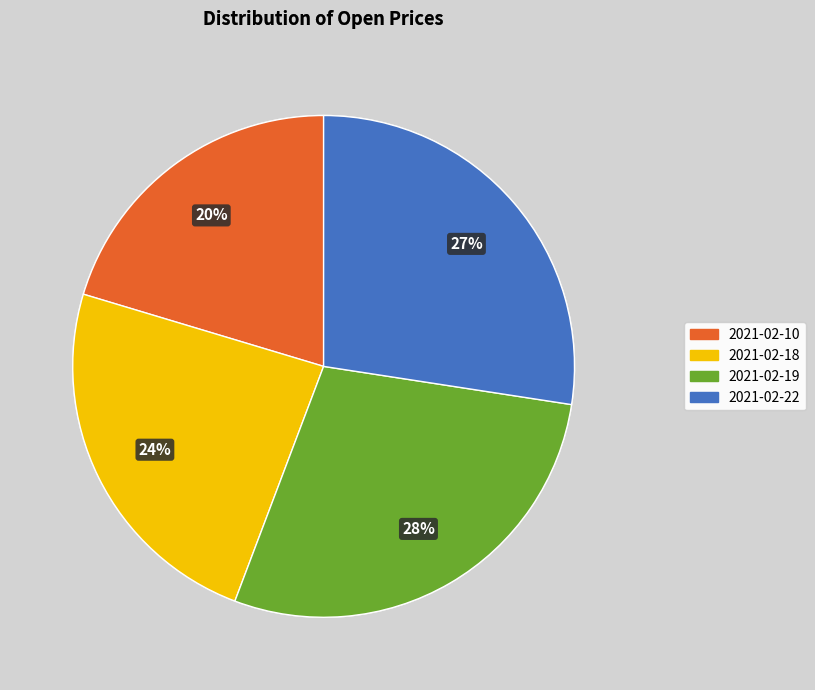

Which has a higher value, 2021-02-19 or 2021-02-22?

2021-02-19